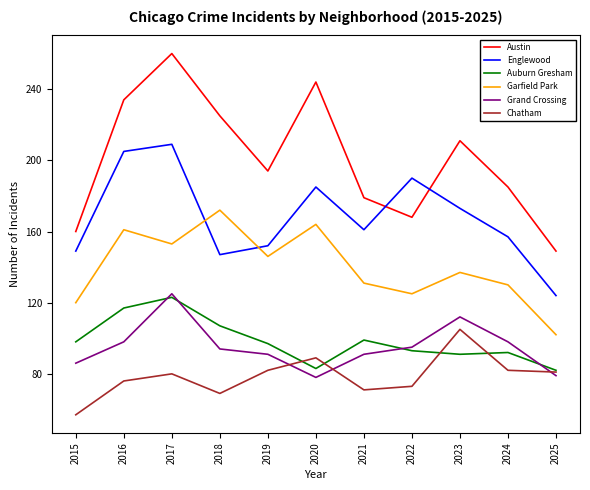

The Austin series shows 225 at 2018. True or false?

True